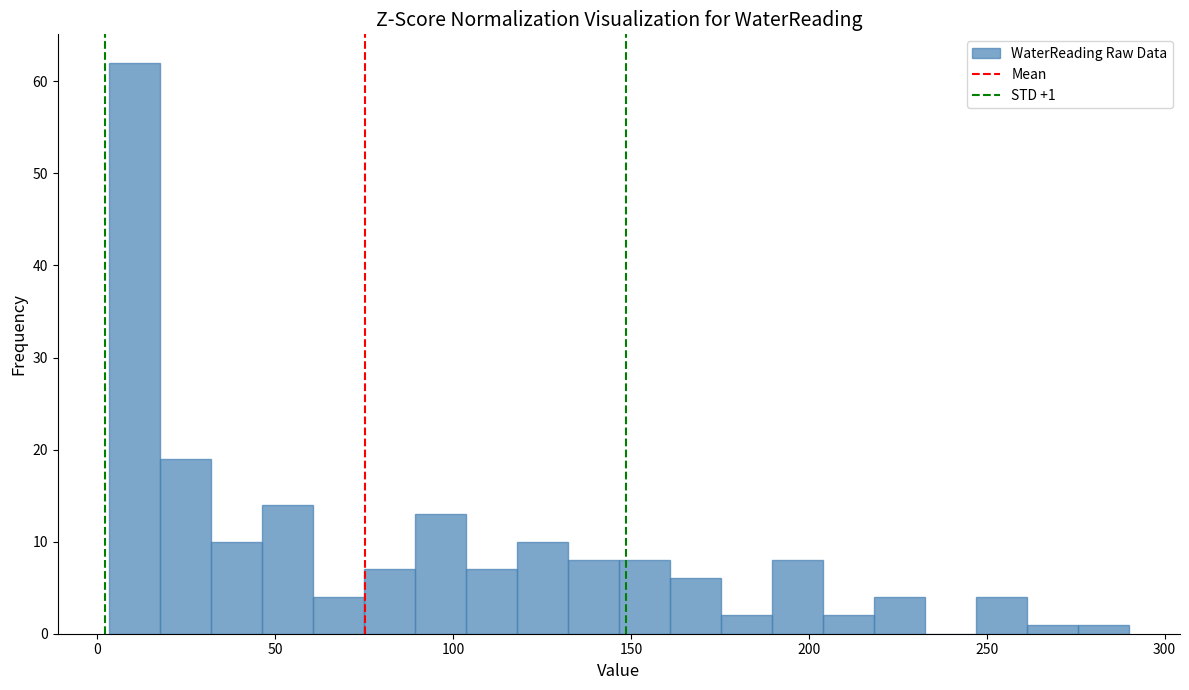

Around what value on the x-axis is the tallest bar? Give the approximate position of its centre, as read against the axis.

10